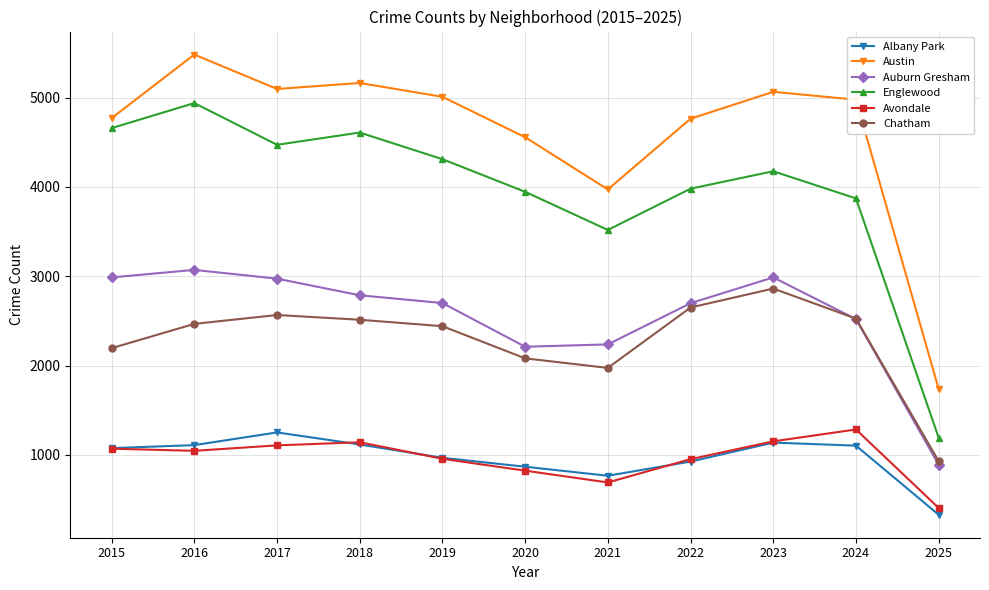

True or false: Chatham and Avondale intersect in this chart.

False